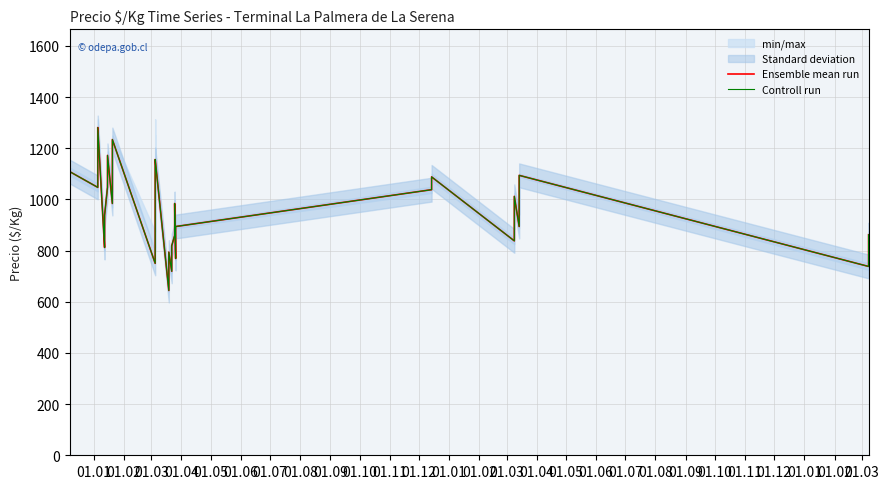

What is the difference between the second highest and second lowest values in the Ensemble mean run series?

515